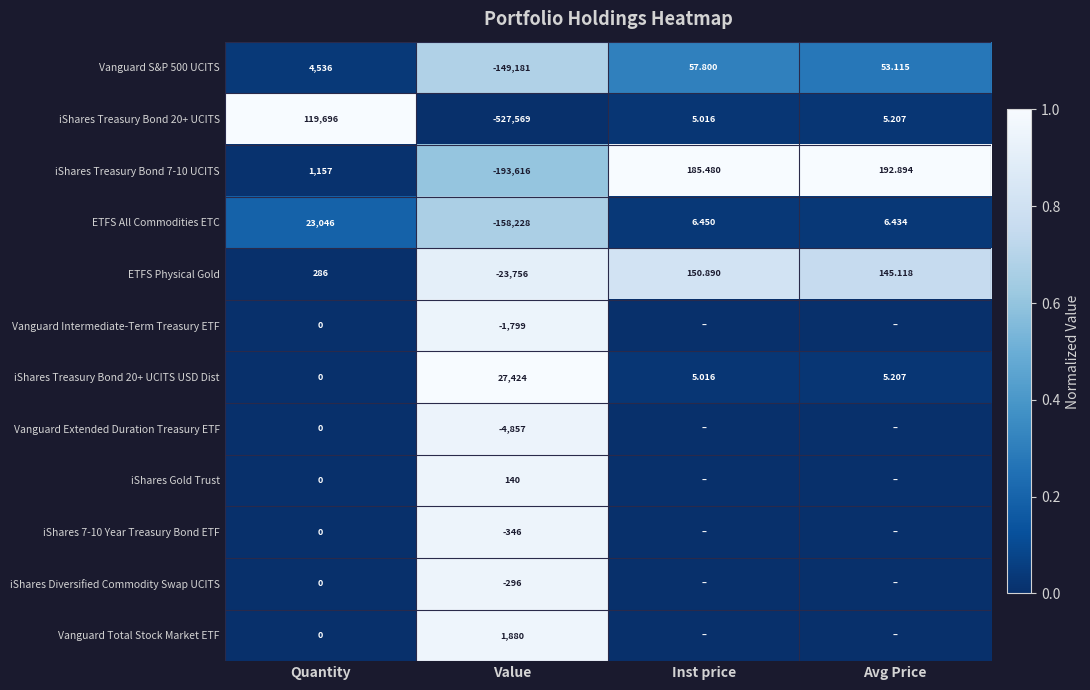

Is the value of iShares 7-10 Year Treasury Bond ETF at Value greater than the value of iShares Diversified Commodity Swap UCITS at Value?

No